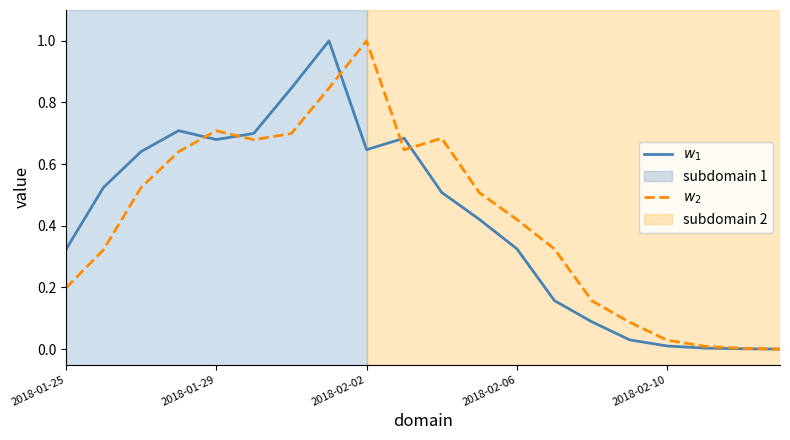

What is the maximum value shown in the chart?

1.0